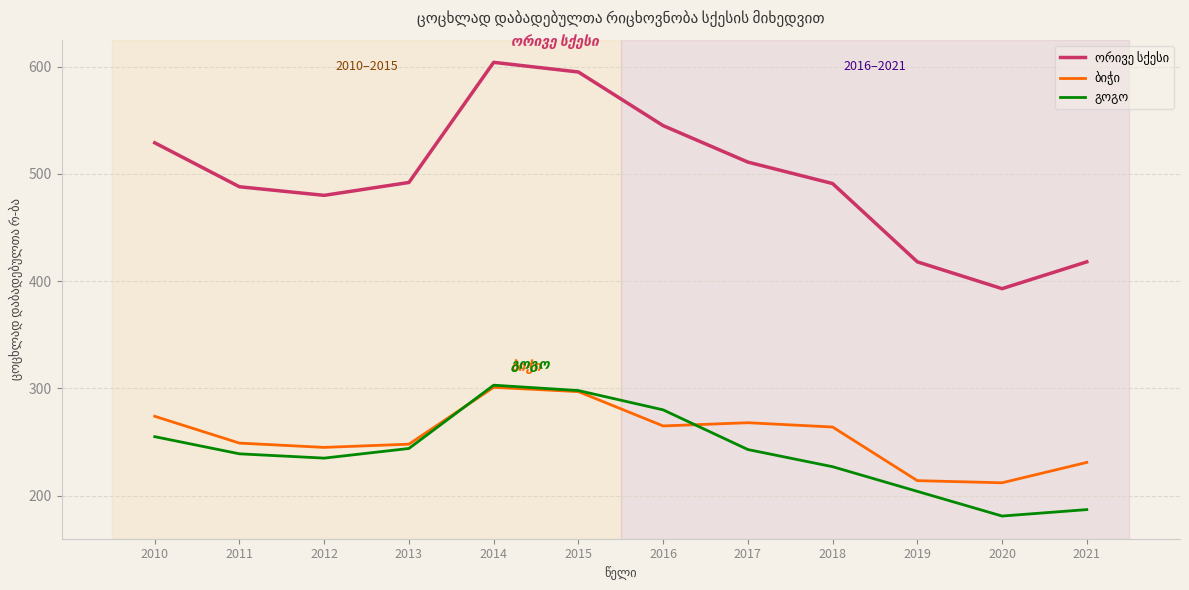

What is the minimum value shown in the chart?

181